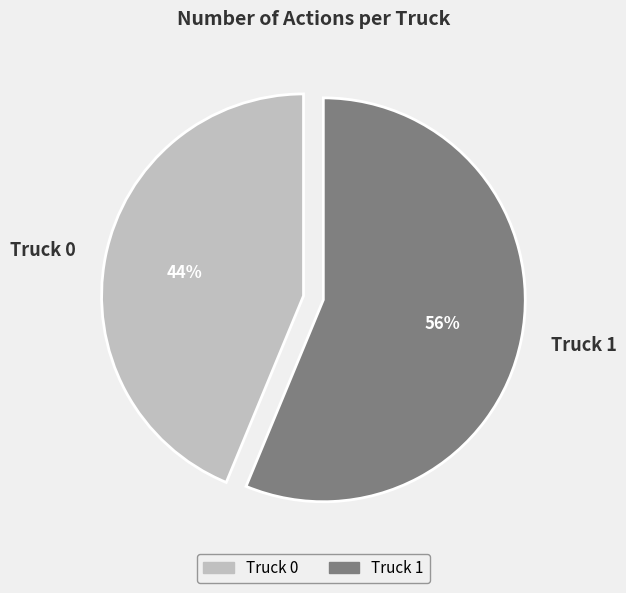

To the nearest percent, what portion does Truck 0 represent?

44%